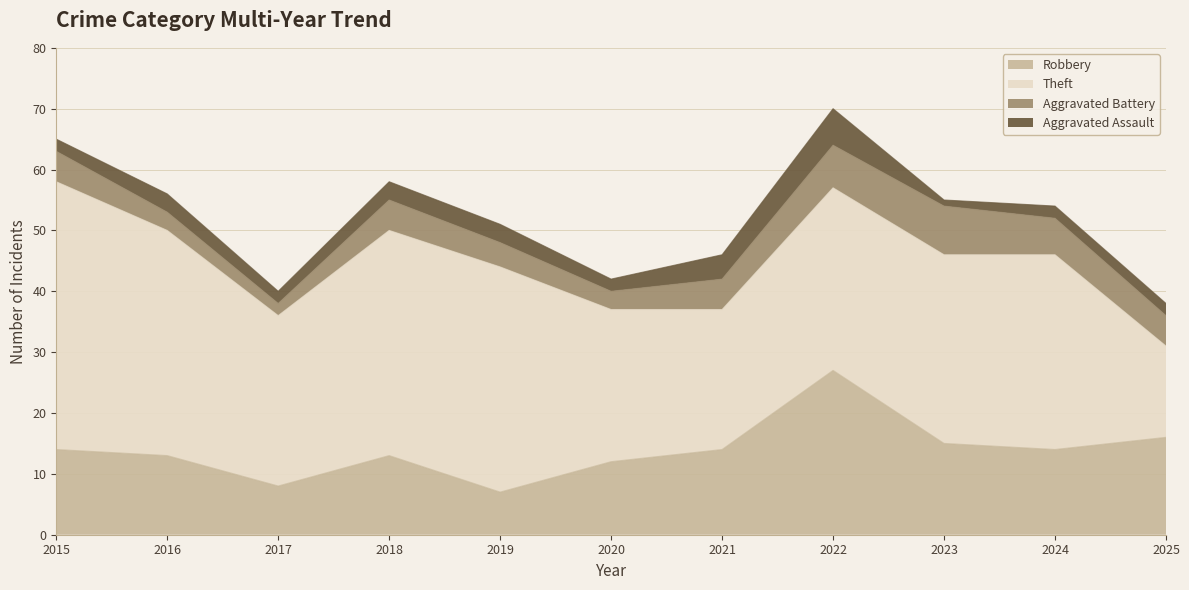

True or false: Aggravated Assault and Theft intersect in this chart.

False